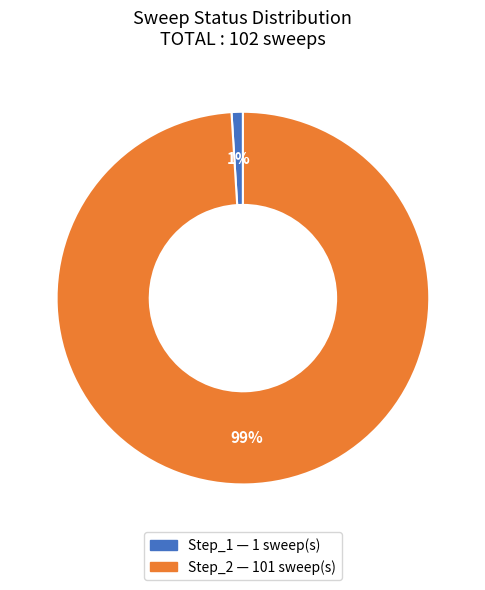

To the nearest percent, what is the difference between the largest and smallest slice percentages?

98%